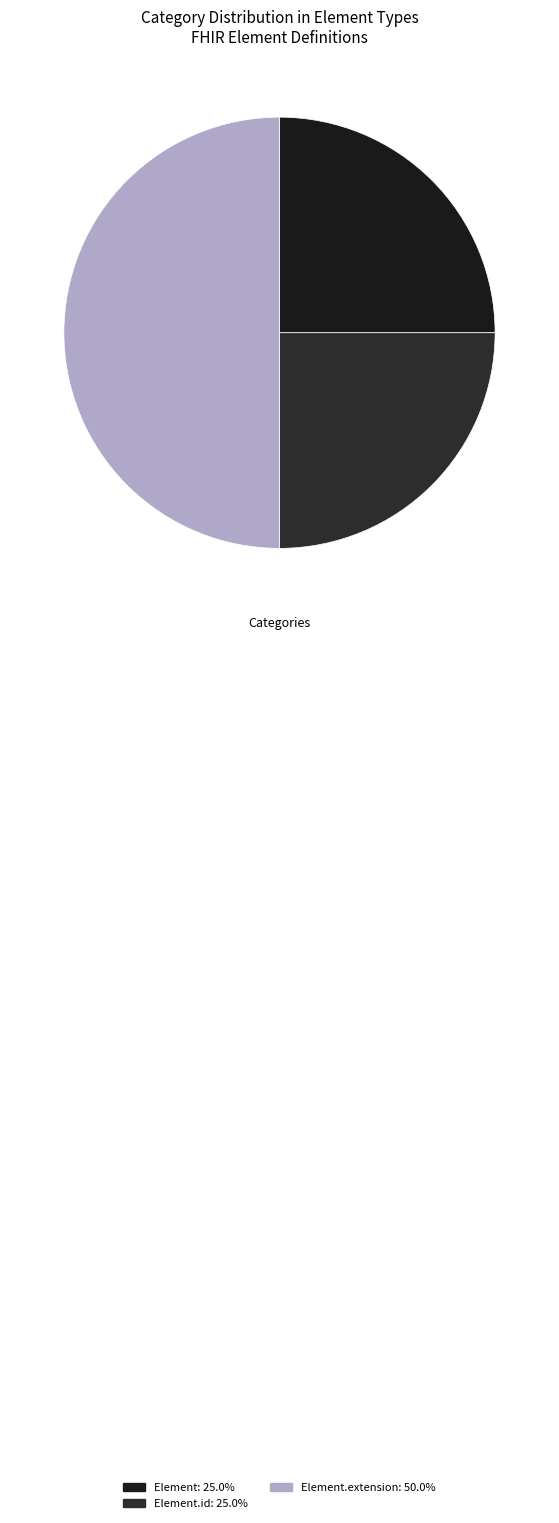

How many segments does this pie chart have?

3